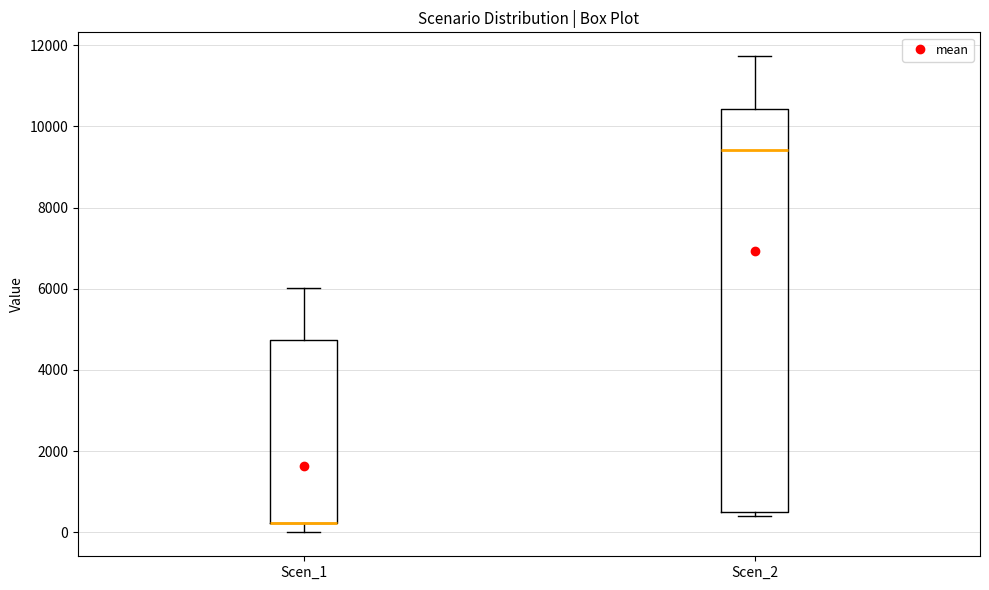

Reading left to right, read every box against the y-axis: the position of its median line, the range the box covers, and the ends of its whiskers. The values are not printed on the chart, so give them approximately, as read against the axis.

Scen_1: median 200 (drawn on the box's lower edge), box 200 to 4800, whiskers 0 to 6000
Scen_2: median 9400, box 400 to 10400, whiskers 400 (just below the box's lower edge) to 11800